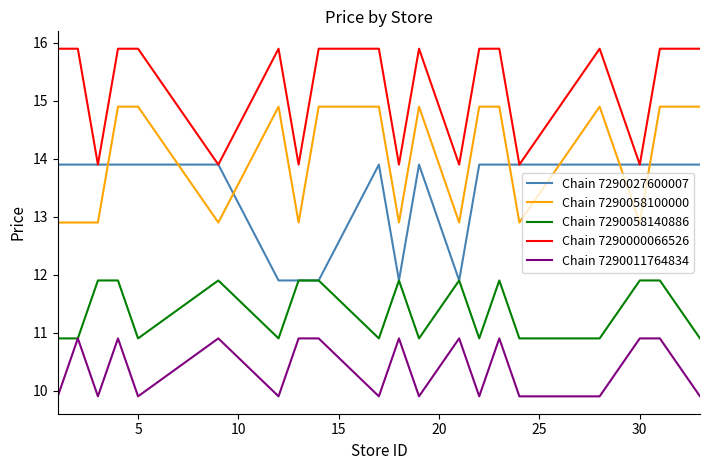

Which series has the largest total across all categories?

Chain 7290000066526